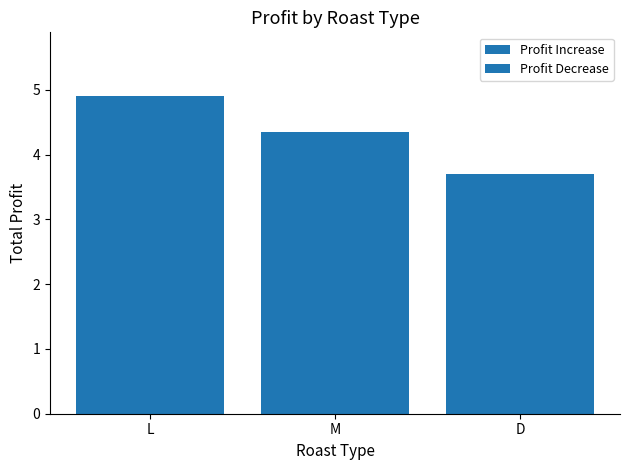

Count the values in the range 3 to 4.

1